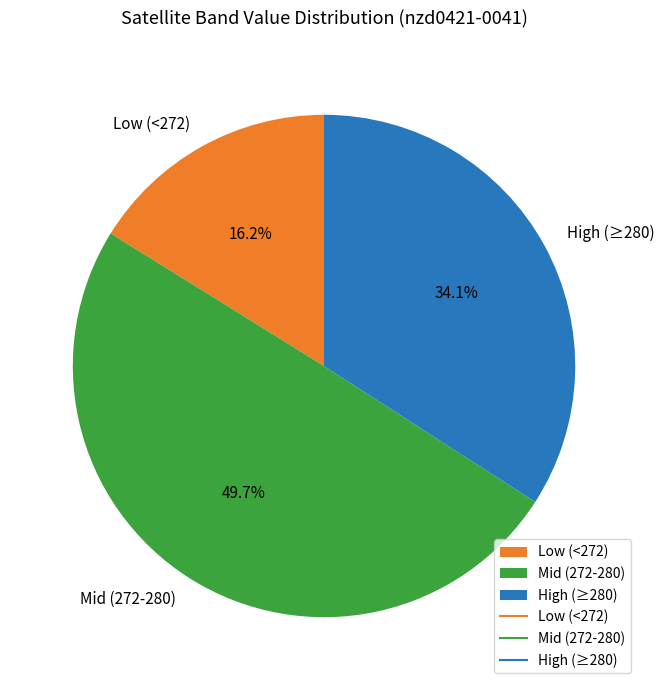

Does High (≥280) account for over 50% of the chart?

No